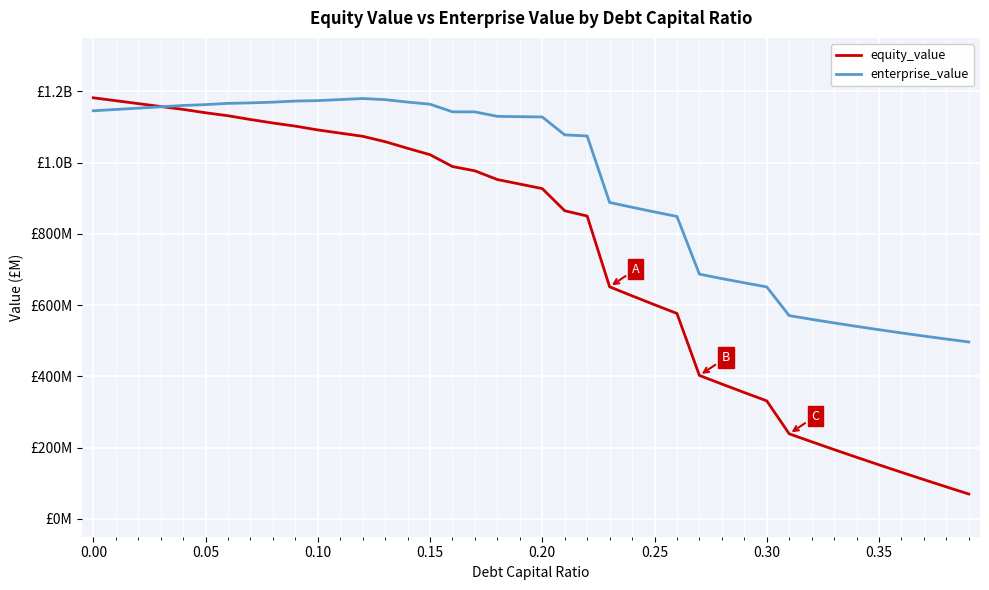

Reading left to right, what are all the values shown in this chart?

equity_value: 1181.9	1173.7	1165.6	1157.4	1149.3	1139.8	1131.5	1120.9	1111.1	1102.3	1091.7	1082.7	1073.8	1058.7	1040.1	1022.2	988.9	976.9	952.5	939.7	927.0	864.9	850.0	651.4	626.1	601.1	576.5	402.7	378.5	354.7	331.3	238.8	216.5	194.6	173.0	151.8	130.9	110.2	89.9	69.9
enterprise_value: 1145.4	1149.1	1152.8	1156.5	1160.3	1162.7	1166.2	1167.6	1169.6	1172.7	1174.0	1176.9	1179.8	1176.6	1169.9	1163.9	1142.5	1142.3	1129.7	1128.9	1128.0	1077.8	1074.8	888.1	874.6	861.5	848.8	686.9	674.5	662.6	651.1	570.5	560.1	550.0	540.3	531.0	521.9	513.2	504.7	496.6